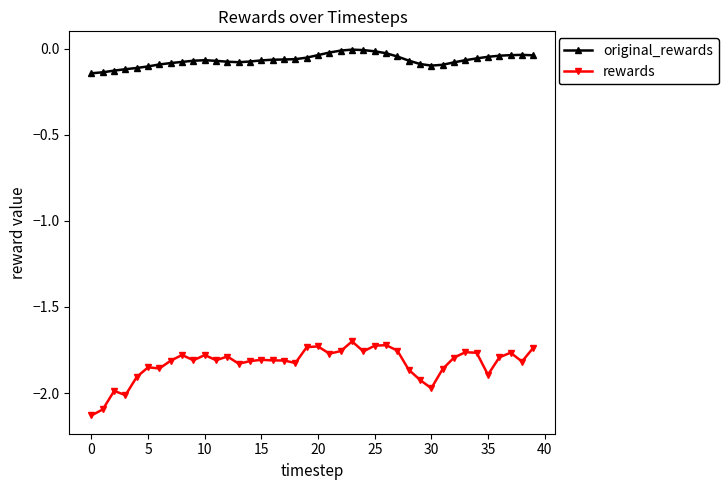

Which series has the widest spread of values?

rewards